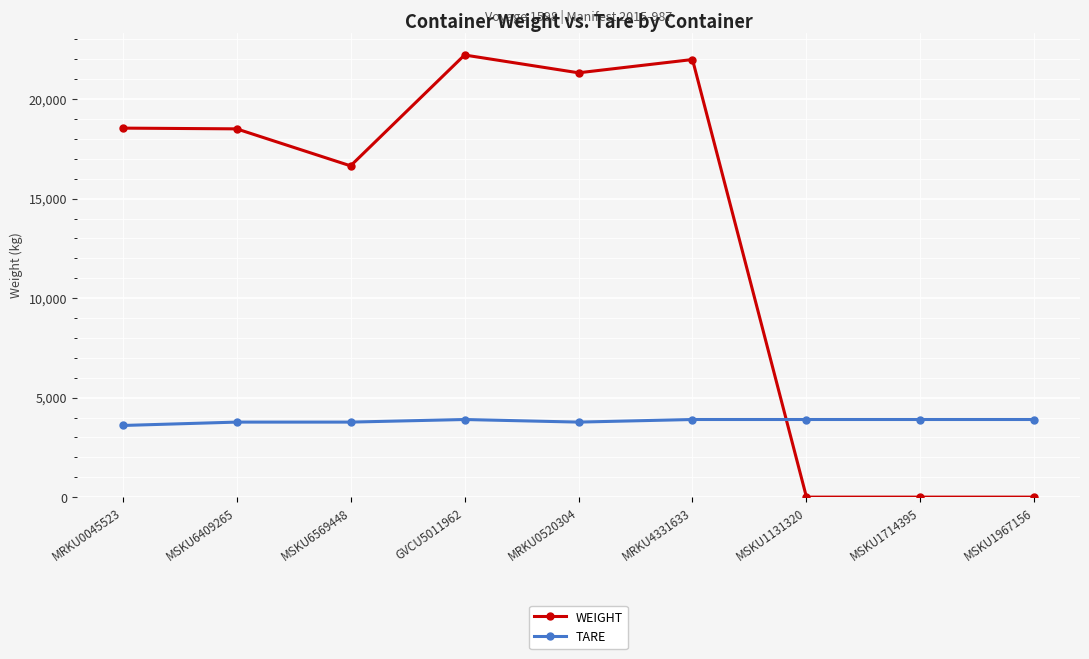

How many lines are shown in the chart?

2